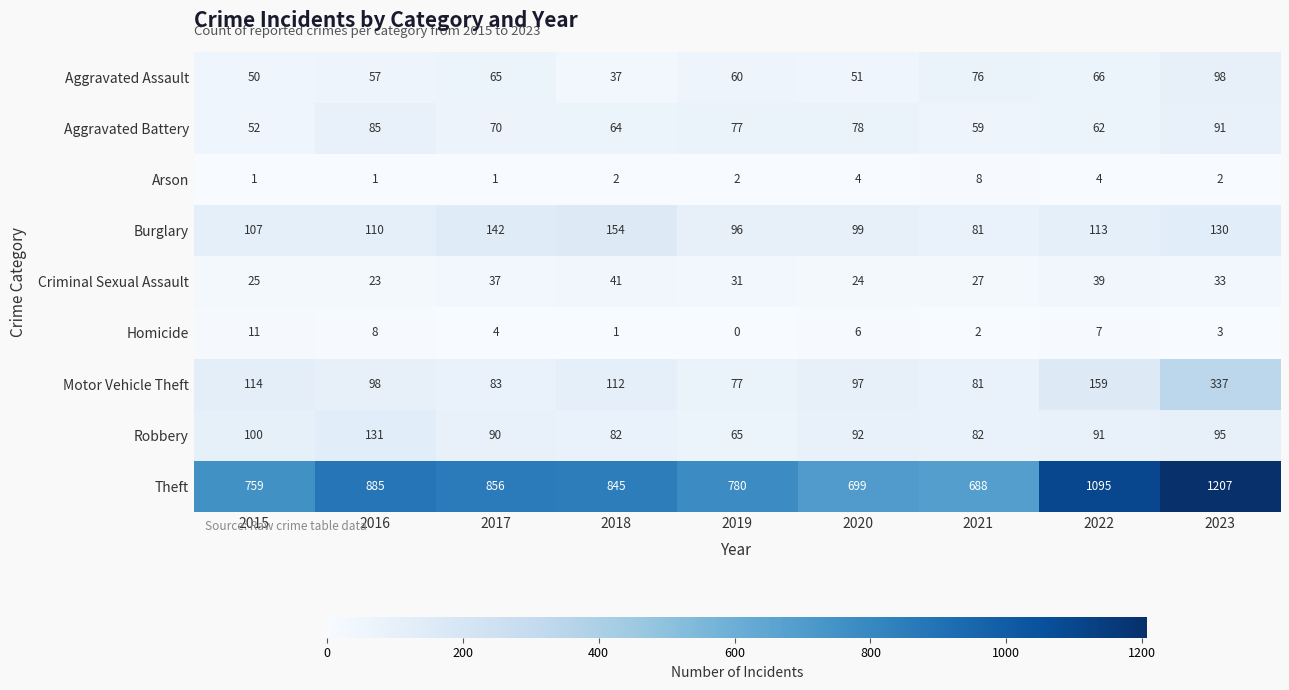

Which series has the largest range (max minus min)?

Theft